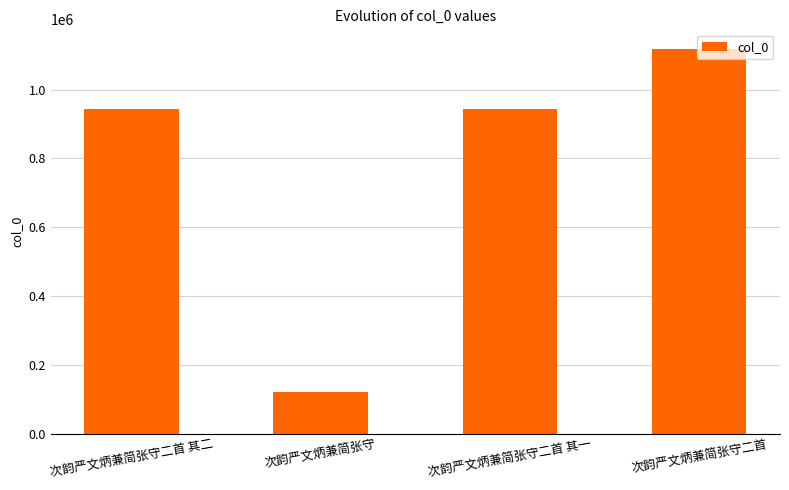

What is the sum of all values?

3125621